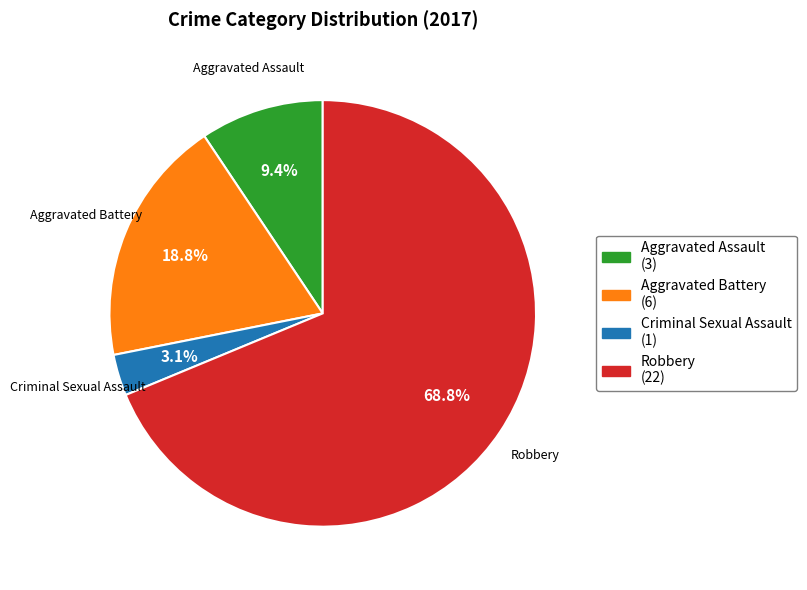

Count the number of slices in the pie.

4